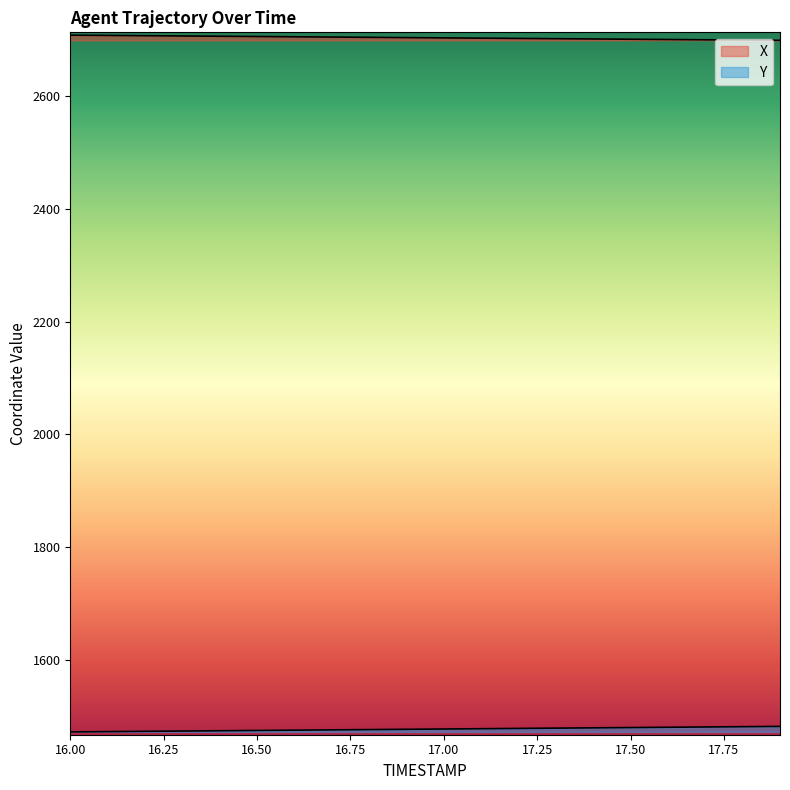

Between 17.0 and 17.2, which is larger?

17.0